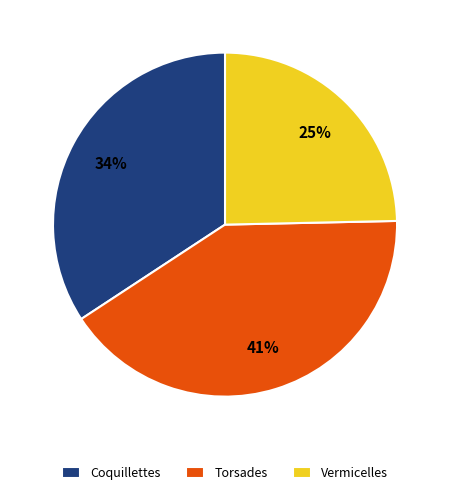

To the nearest percent, what is the combined percentage of Torsades and Vermicelles?

66%